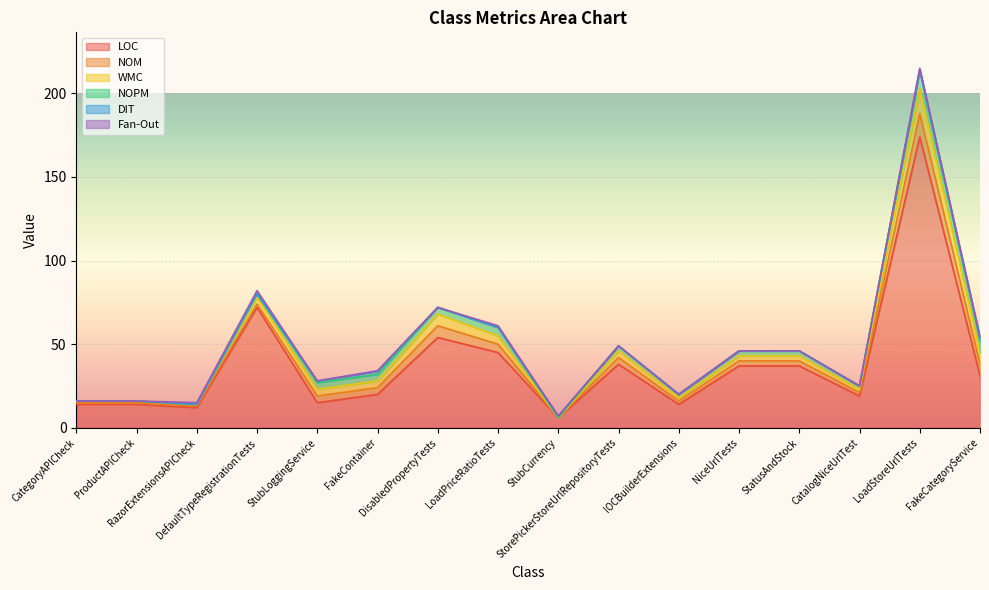

Between ProductAPICheck and LoadStoreUrlTests, which series saw the biggest shift?

LOC